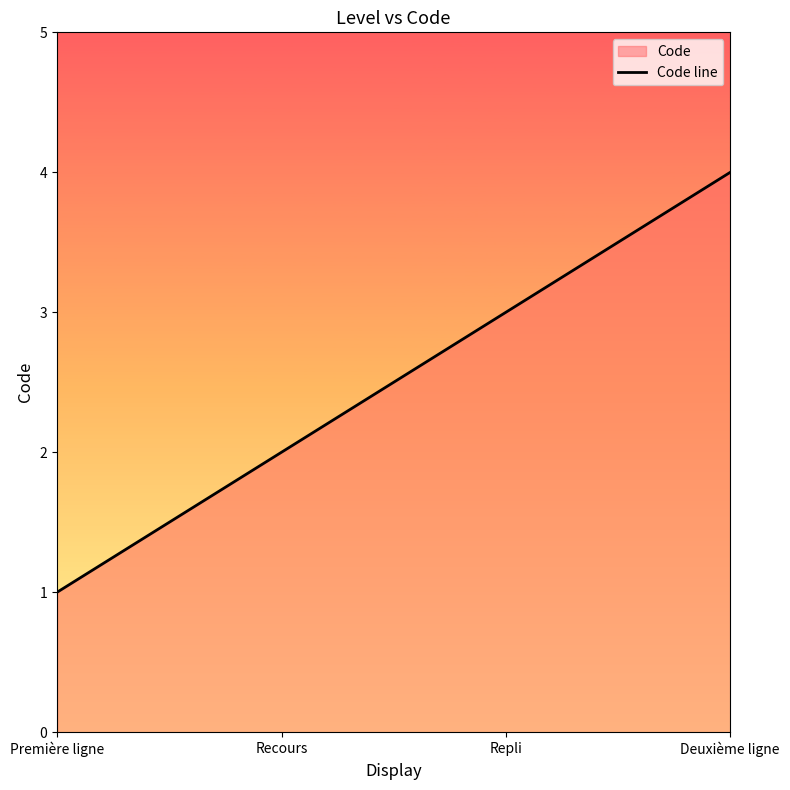

What is the change in value from Recours to Repli?

+1